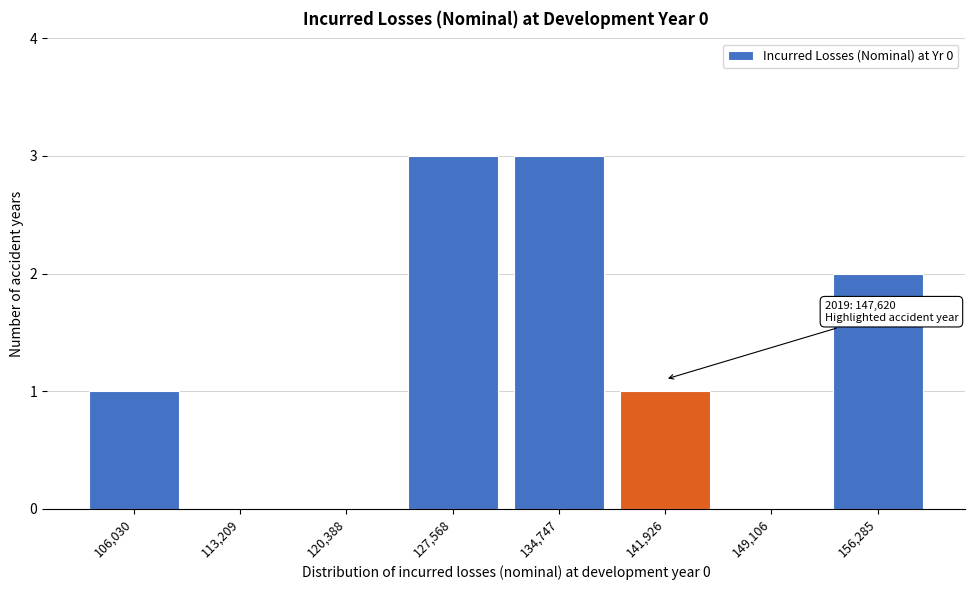

Reading left to right, transcribe all the data shown in this chart.

106,030=1	113,209=0	120,388=0	127,568=3	134,747=3	141,926=1	149,106=0	156,285=2